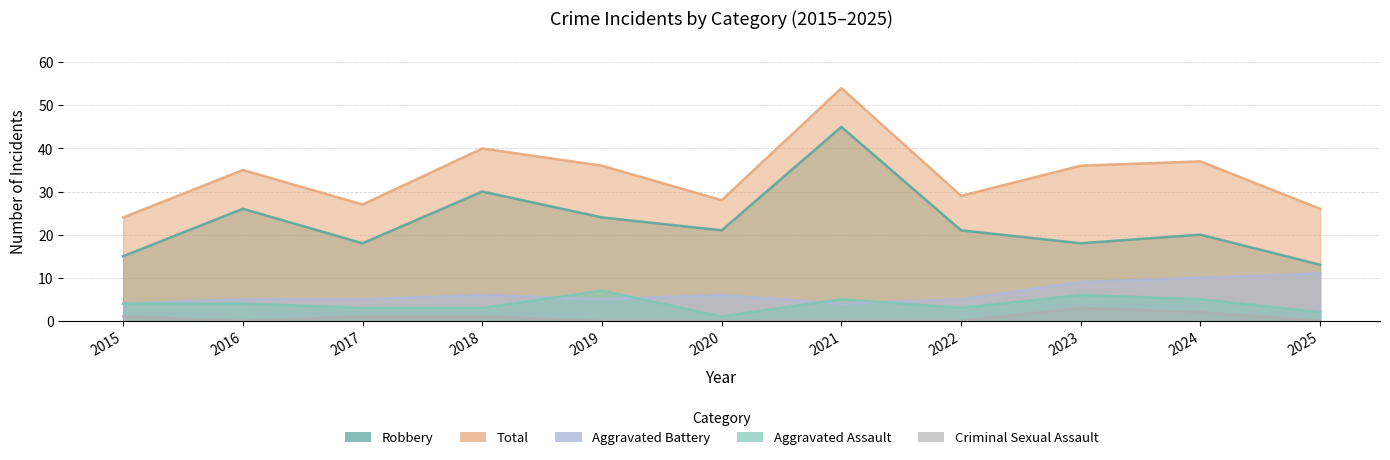

What are all the series names shown in the legend?

Aggravated Assault, Aggravated Battery, Criminal Sexual Assault, Robbery, Total